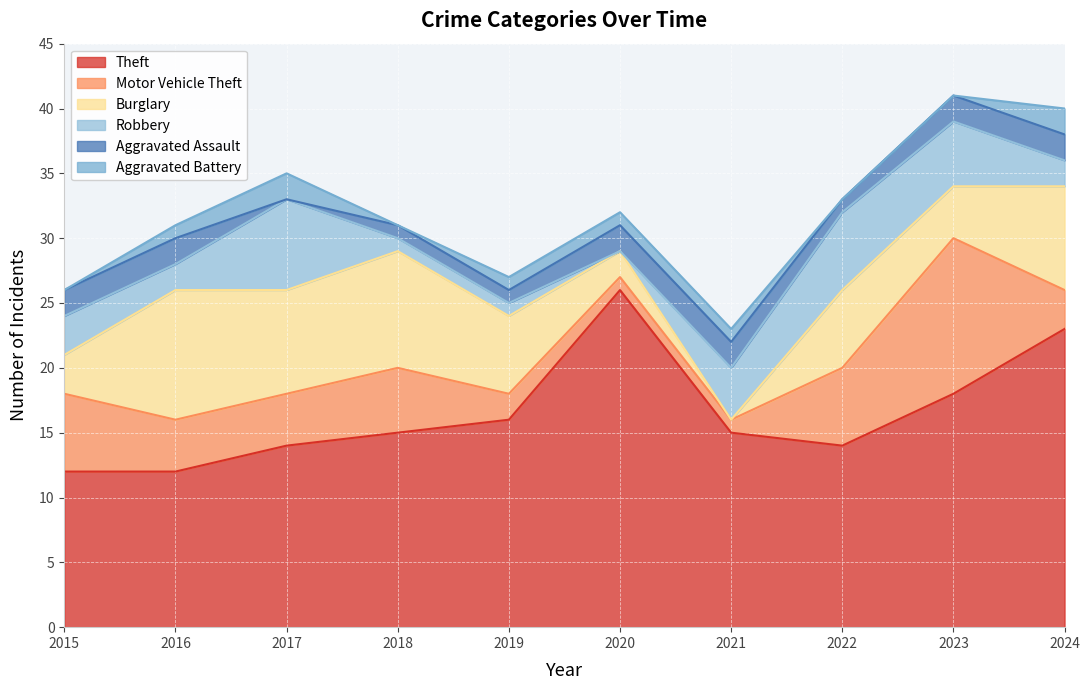

What is the difference between the maximum and second lowest values in the Aggravated Assault series?

1